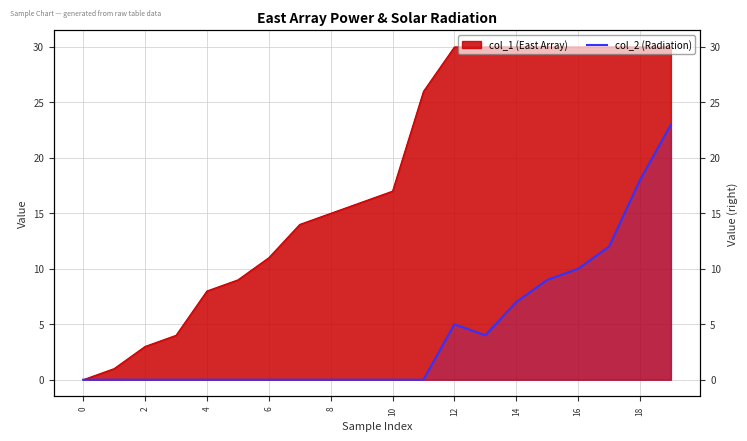

True or false: the data has more than 2 interior local peaks.

False